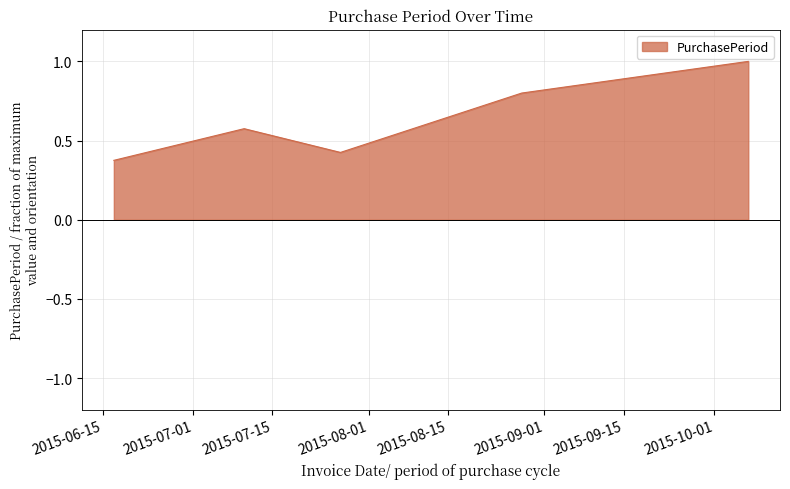

What is the greatest value displayed?

1.0